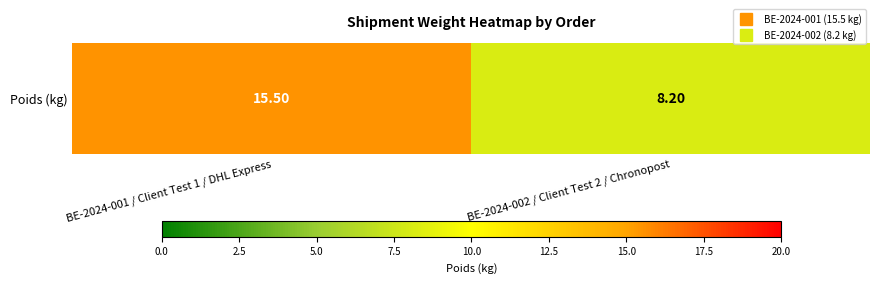

At which label is the value closest to 11?

BE-2024-002 / Client Test 2 / Chronopost